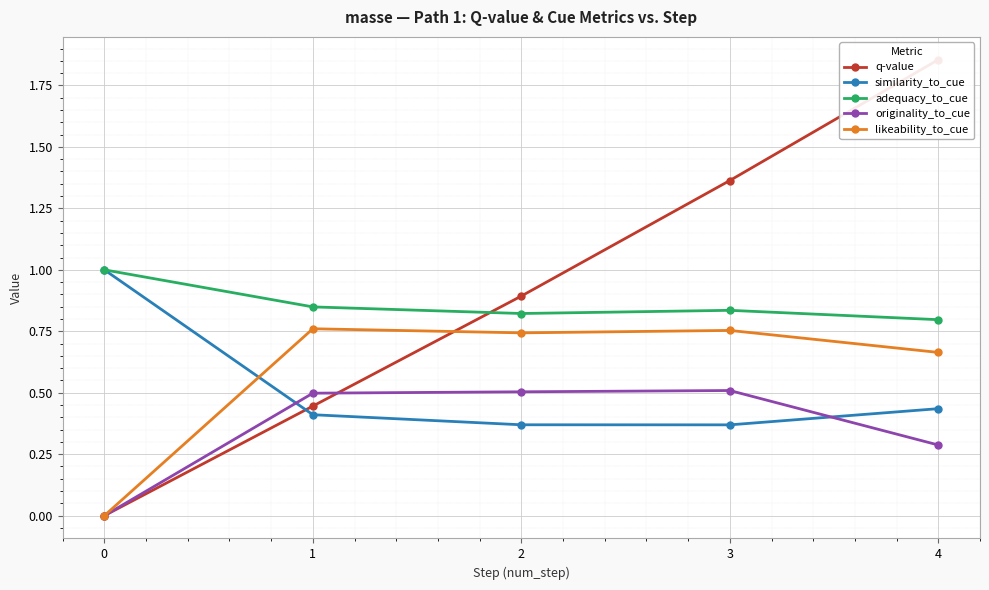

Reading left to right, what are all the values shown in this chart?

q-value: 0=0.0	1=0.4	2=0.9	3=1.4	4=1.9
similarity_to_cue: 0=1.0	1=0.4	2=0.4	3=0.4	4=0.4
adequacy_to_cue: 0=1.0	1=0.8	2=0.8	3=0.8	4=0.8
originality_to_cue: 0=0.0	1=0.5	2=0.5	3=0.5	4=0.3
likeability_to_cue: 0=0.0	1=0.8	2=0.7	3=0.8	4=0.7